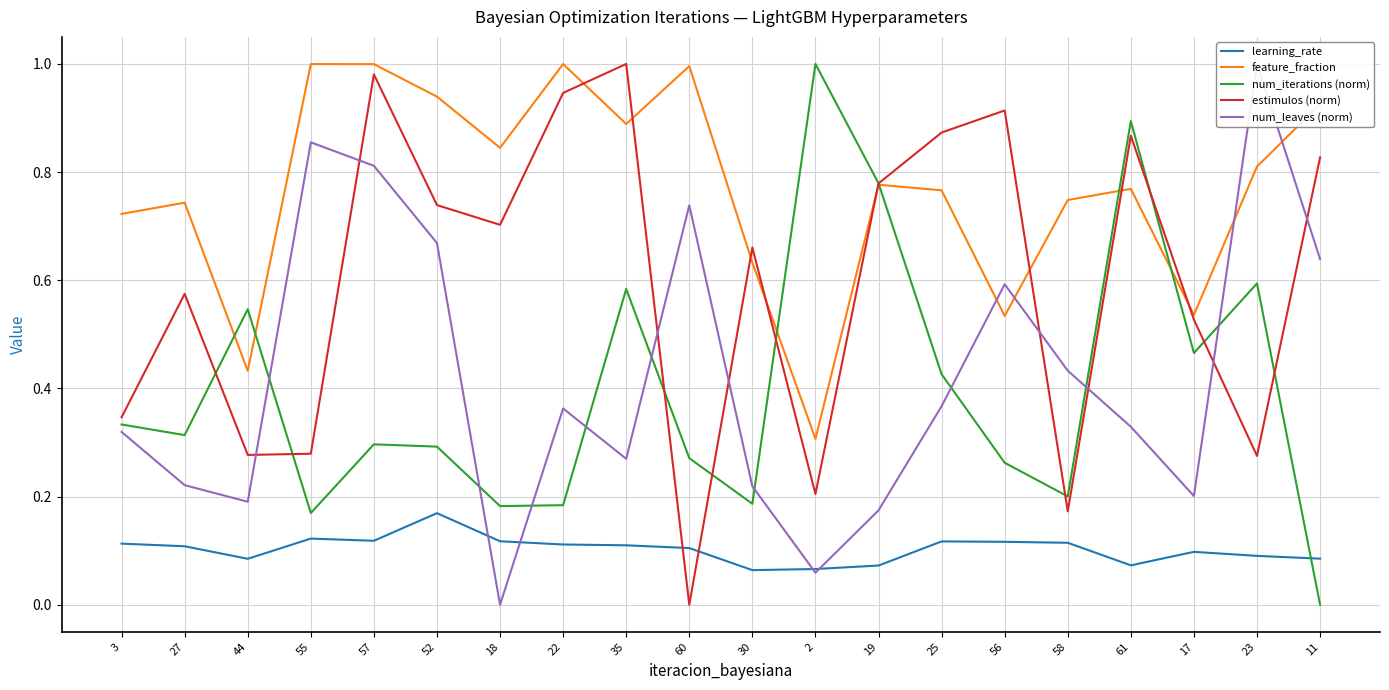

Reading left to right, transcribe all the data shown in this chart.

learning_rate: 3=0.1	27=0.1	44=0.1	55=0.1	57=0.1	52=0.2	18=0.1	22=0.1	35=0.1	60=0.1	30=0.1	2=0.1	19=0.1	25=0.1	56=0.1	58=0.1	61=0.1	17=0.1	23=0.1	11=0.1
feature_fraction: 3=0.7	27=0.7	44=0.4	55=1.0	57=1.0	52=0.9	18=0.8	22=1.0	35=0.9	60=1.0	30=0.6	2=0.3	19=0.8	25=0.8	56=0.5	58=0.7	61=0.8	17=0.5	23=0.8	11=0.9
num_iterations (norm): 3=0.3	27=0.3	44=0.5	55=0.2	57=0.3	52=0.3	18=0.2	22=0.2	35=0.6	60=0.3	30=0.2	2=1.0	19=0.8	25=0.4	56=0.3	58=0.2	61=0.9	17=0.5	23=0.6	11=0.0
estimulos (norm): 3=0.3	27=0.6	44=0.3	55=0.3	57=1.0	52=0.7	18=0.7	22=0.9	35=1.0	60=0.0	30=0.7	2=0.2	19=0.8	25=0.9	56=0.9	58=0.2	61=0.9	17=0.5	23=0.3	11=0.8
num_leaves (norm): 3=0.3	27=0.2	44=0.2	55=0.9	57=0.8	52=0.7	18=0.0	22=0.4	35=0.3	60=0.7	30=0.2	2=0.1	19=0.2	25=0.4	56=0.6	58=0.4	61=0.3	17=0.2	23=1.0	11=0.6